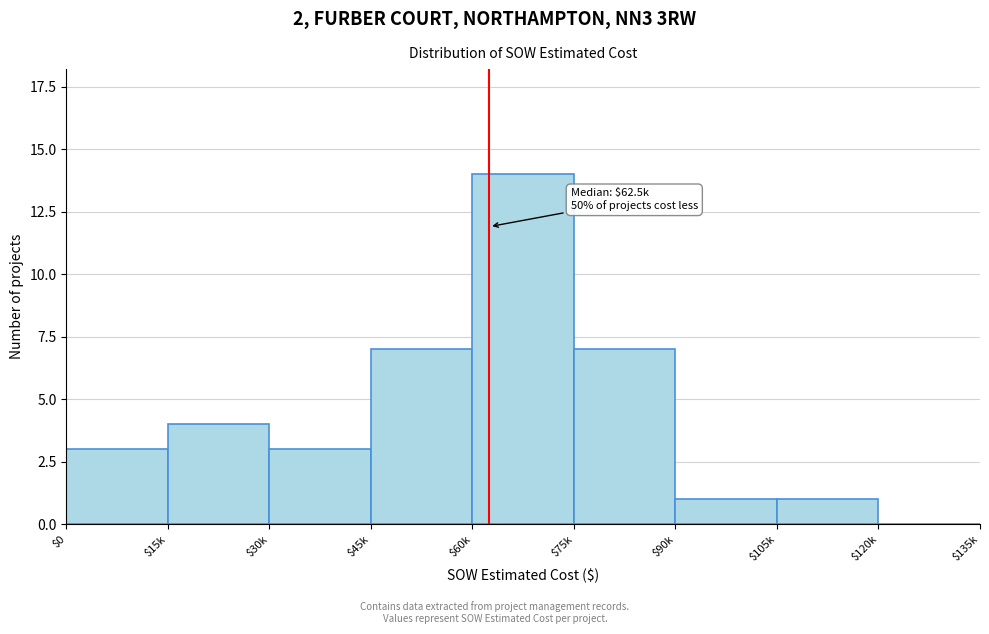

The chart shows a value of 12 at $75k. True or false?

False